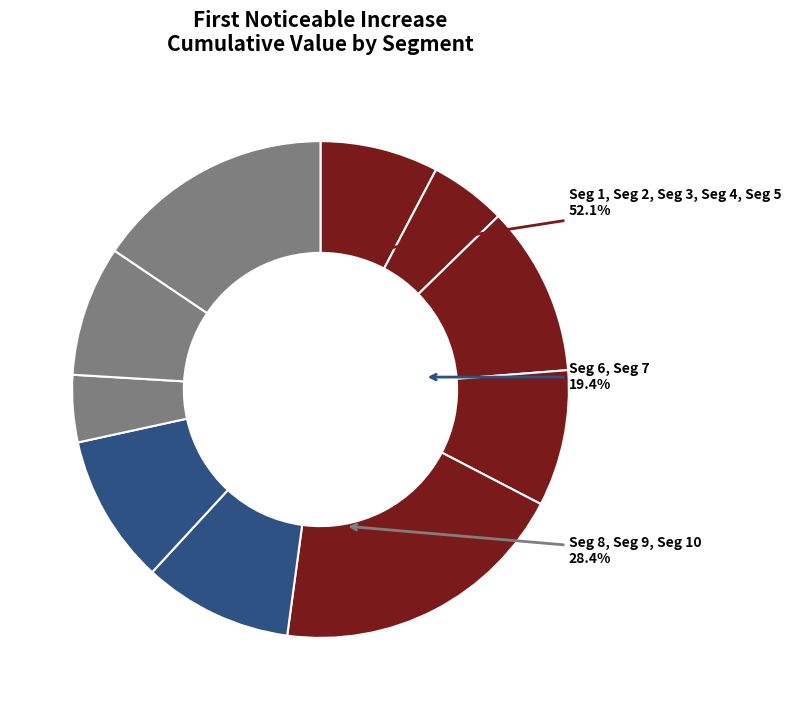

Rank the categories by value from lowest to highest.

signal segment 8, signal segment 2, signal segment 1, signal segment 9, signal segment 4, signal segment 6, signal segment 7, signal segment 3, signal segment 10, signal segment 5